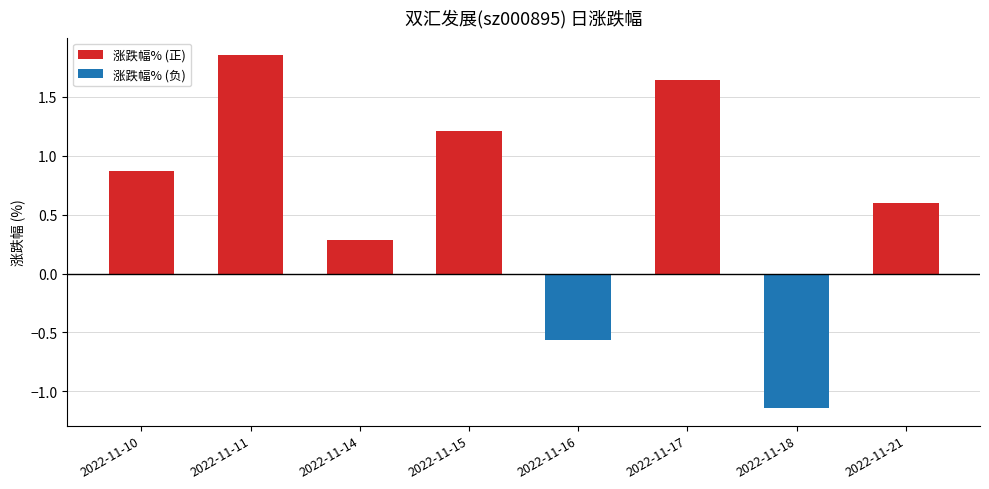

How many categories are shown in the chart?

8